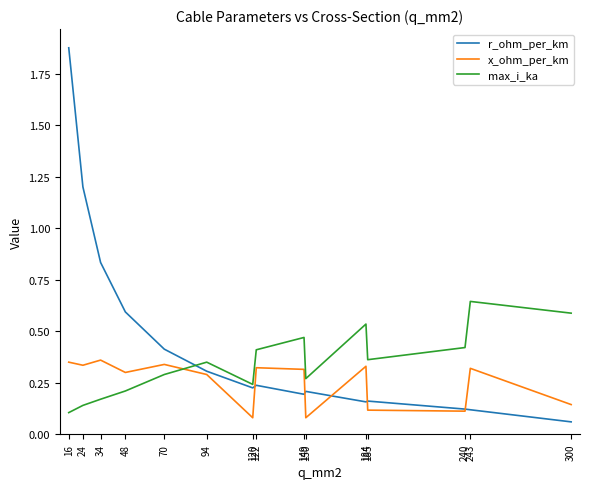

How many times do x_ohm_per_km and max_i_ka cross each other?

1